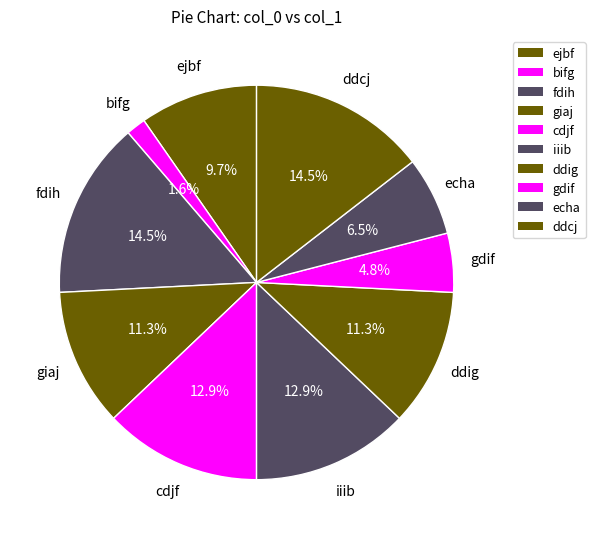

What percentage do fdih and ejbf together represent?

24.2%